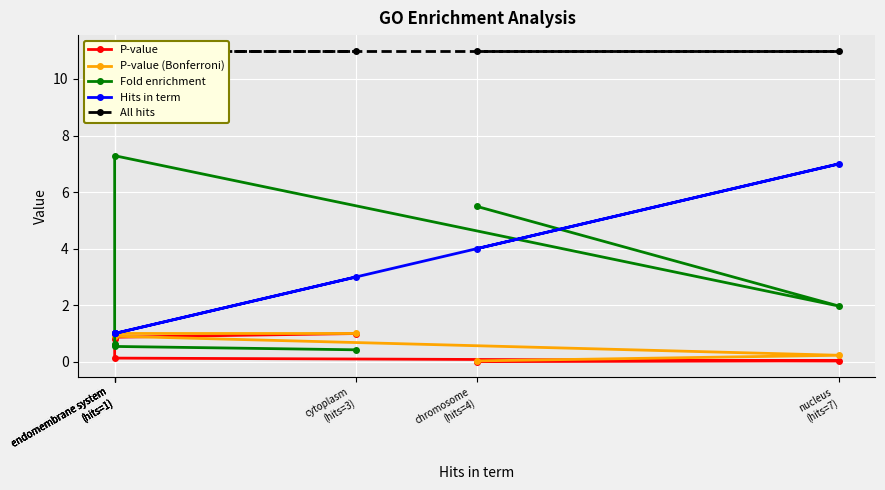

What are all the series names shown in the legend?

P-value, P-value (Bonferroni), Fold enrichment, Hits in term, All hits